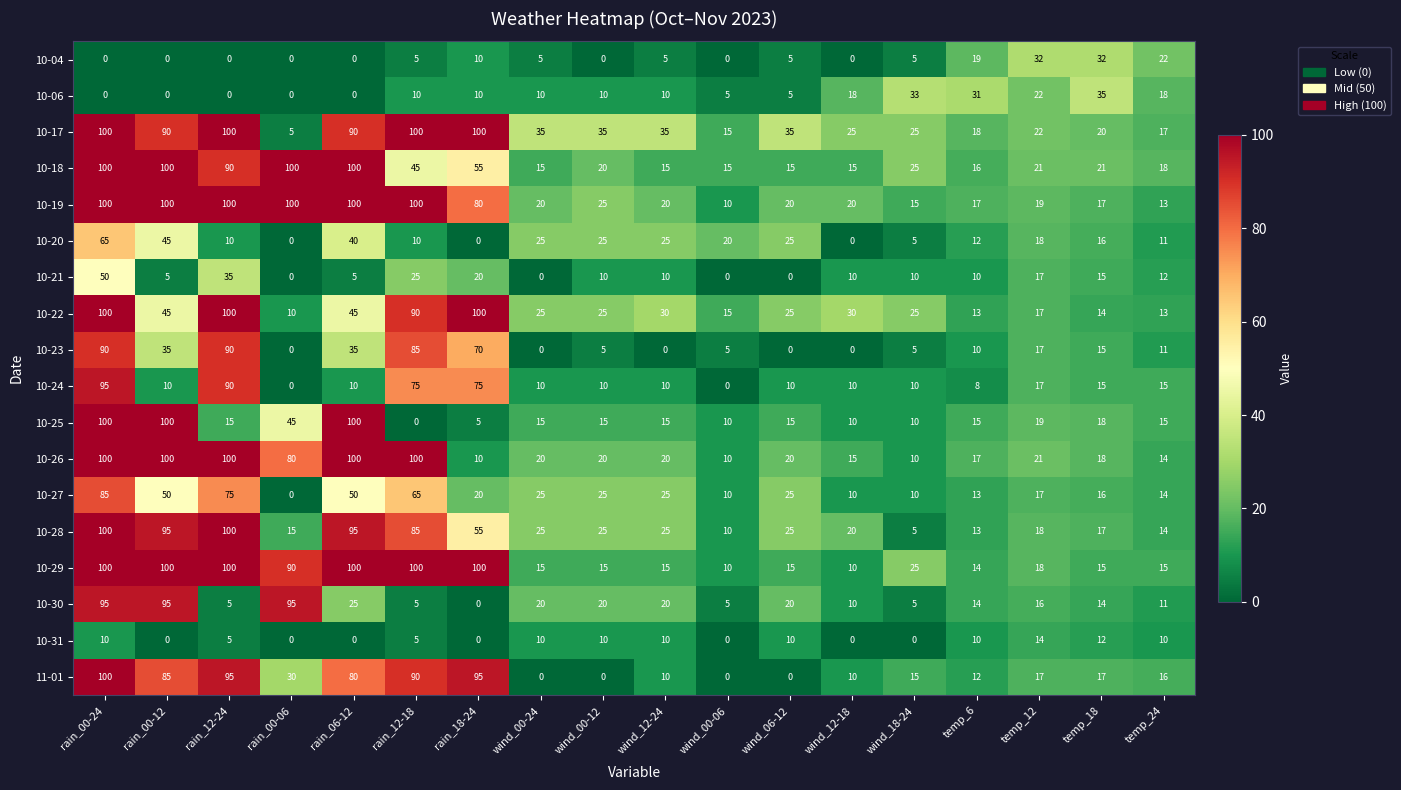

What is the total value across all series at wind_00-12?

295